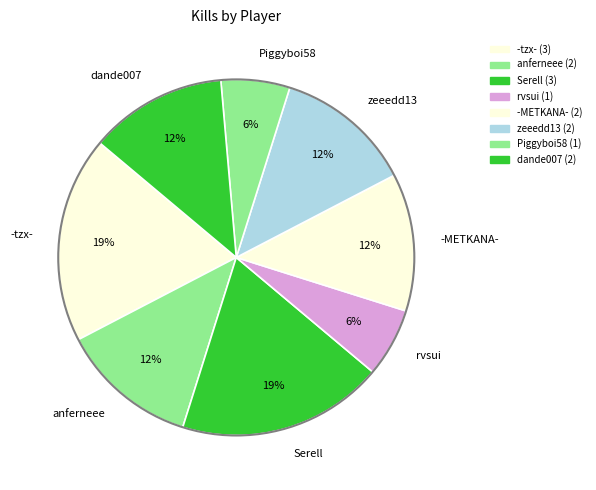

Does dande007 represent more than half of the total?

No